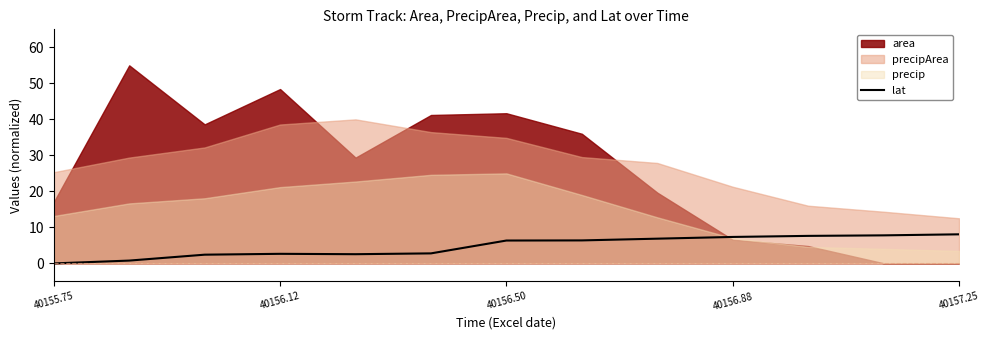

What is the maximum value for lat?

8.1